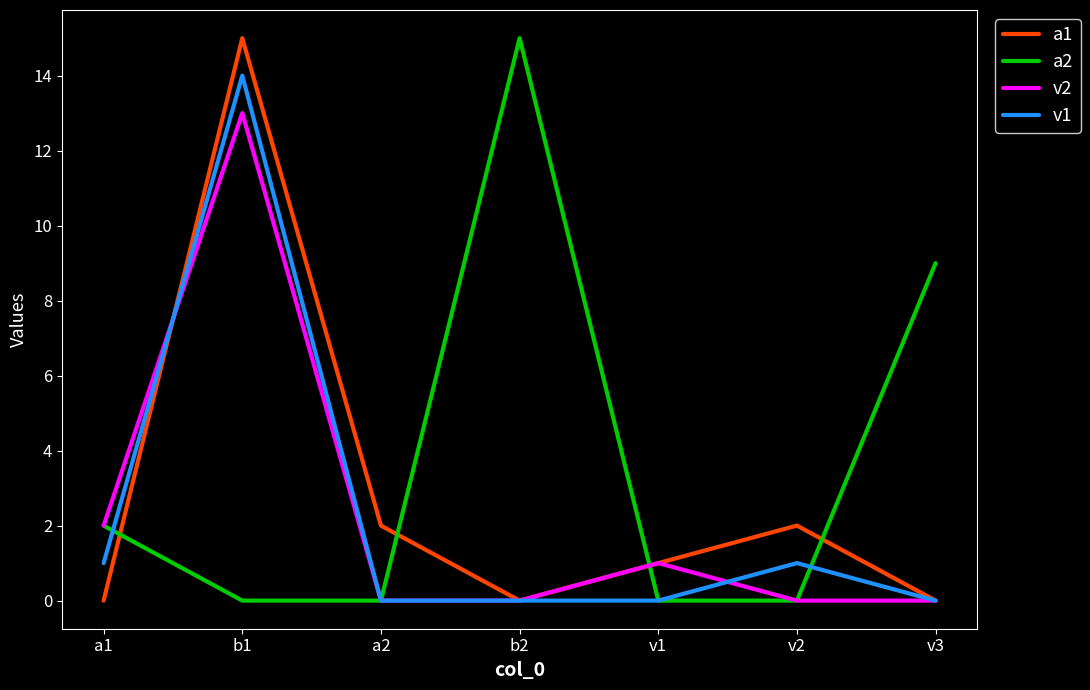

Is the value of a1 at v1 greater than the value of v1 at b2?

Yes